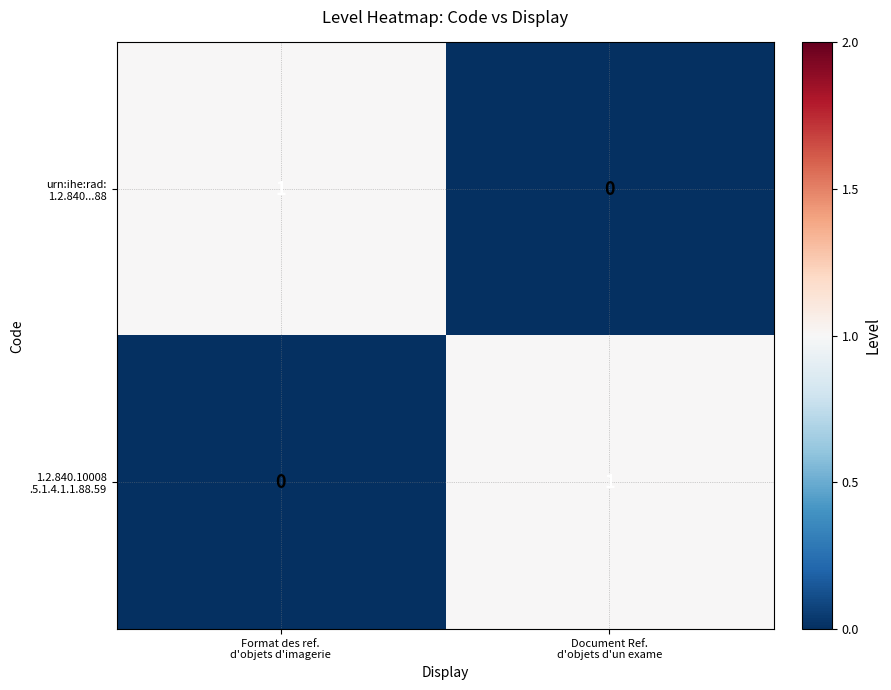

How many categories are shown in the chart?

2